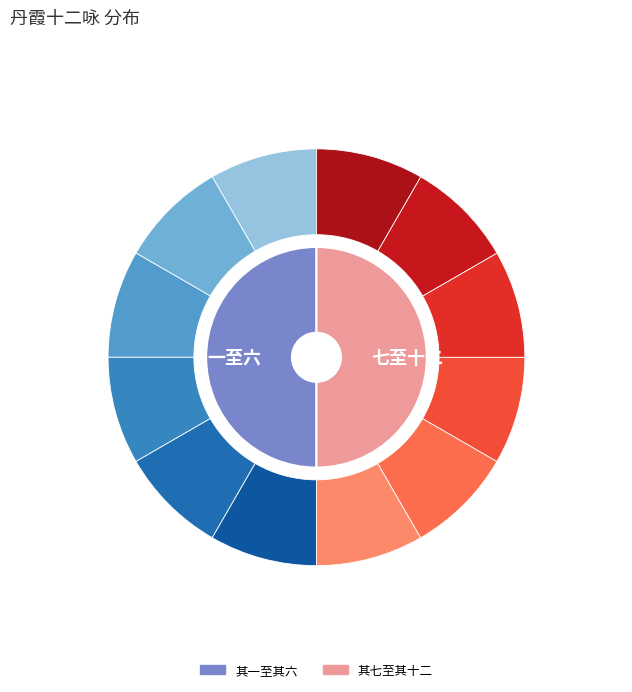

Count the number of slices in the pie.

12